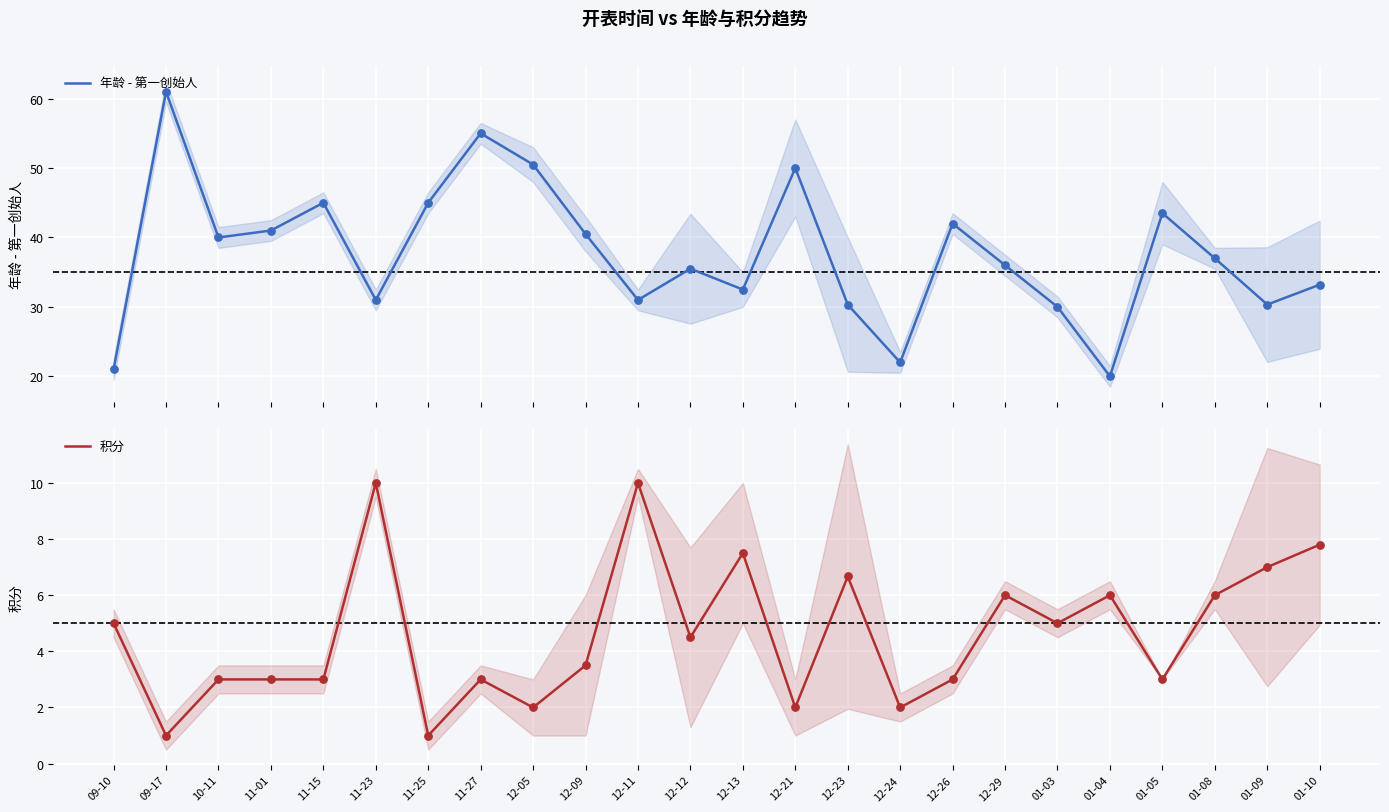

Which series reaches the minimum Y coordinate?

积分